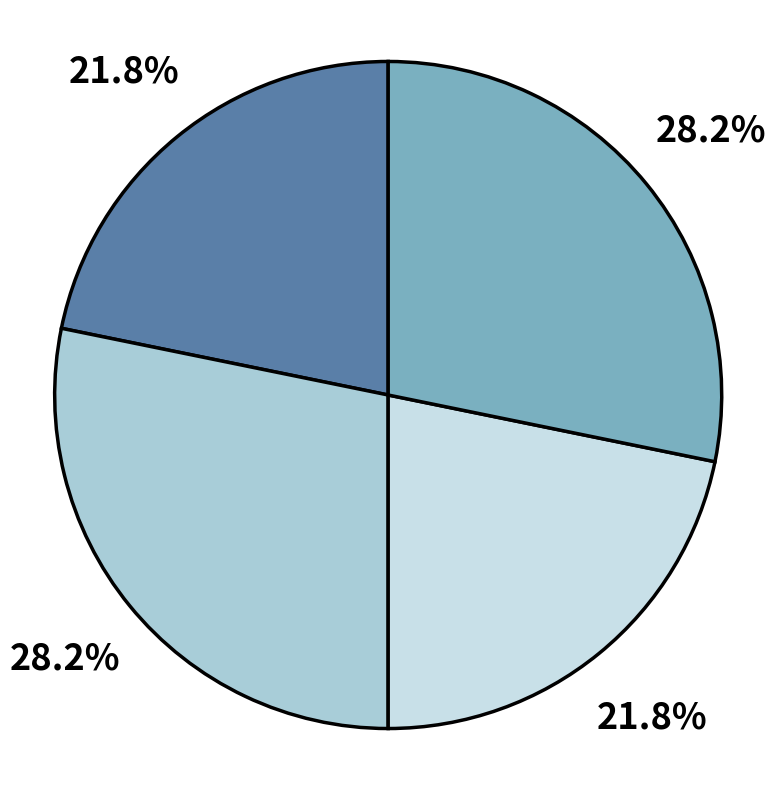

Is there any slice that represents more than half of the pie?

No